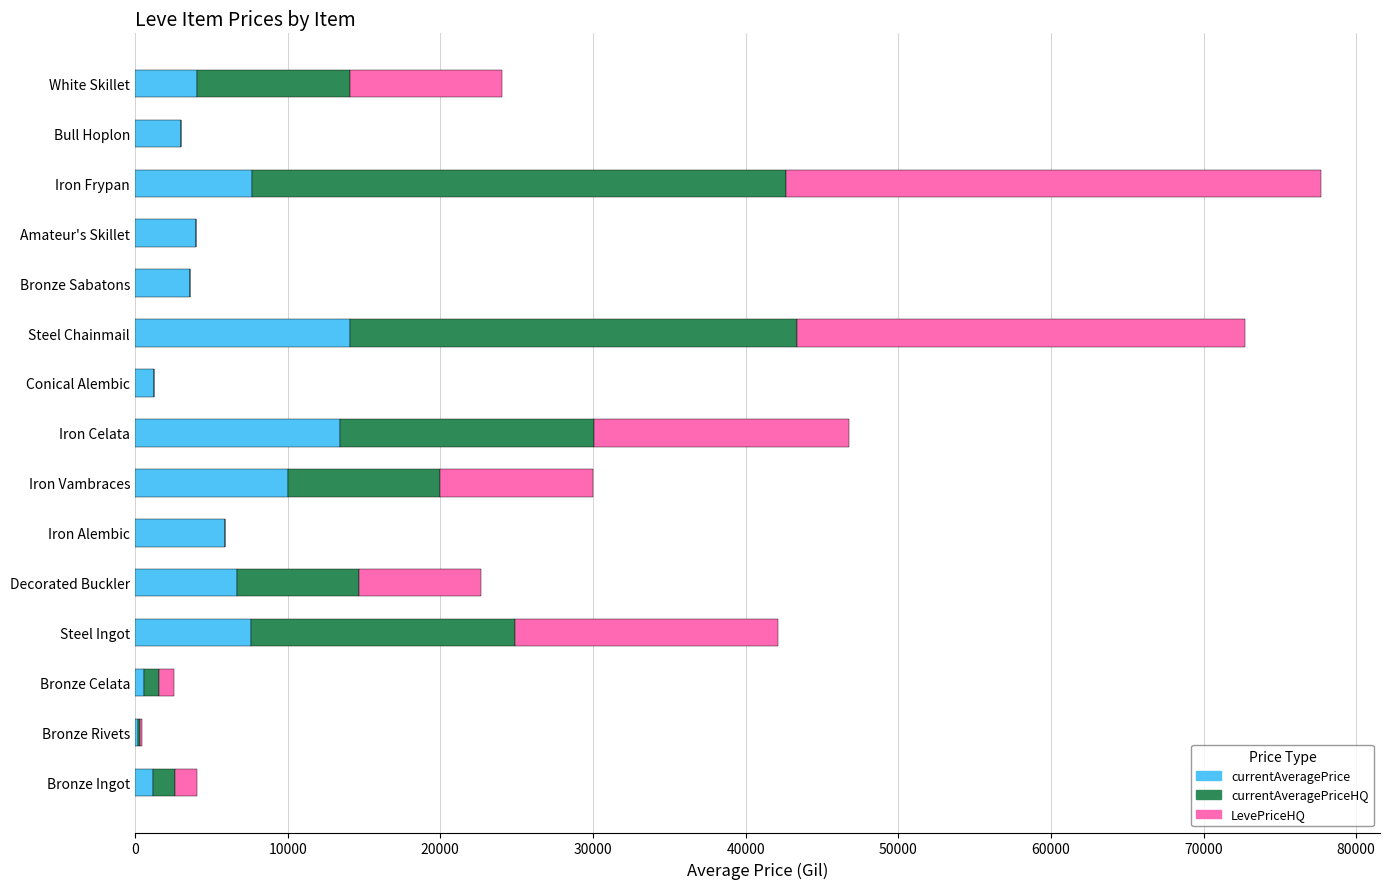

At which category is the sum across all series the highest?

Iron Frypan